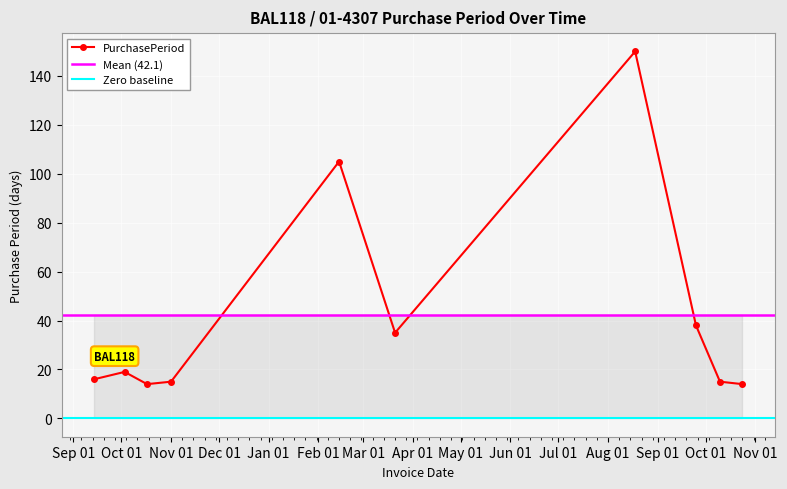

Read the value at 2016-09-14.

16